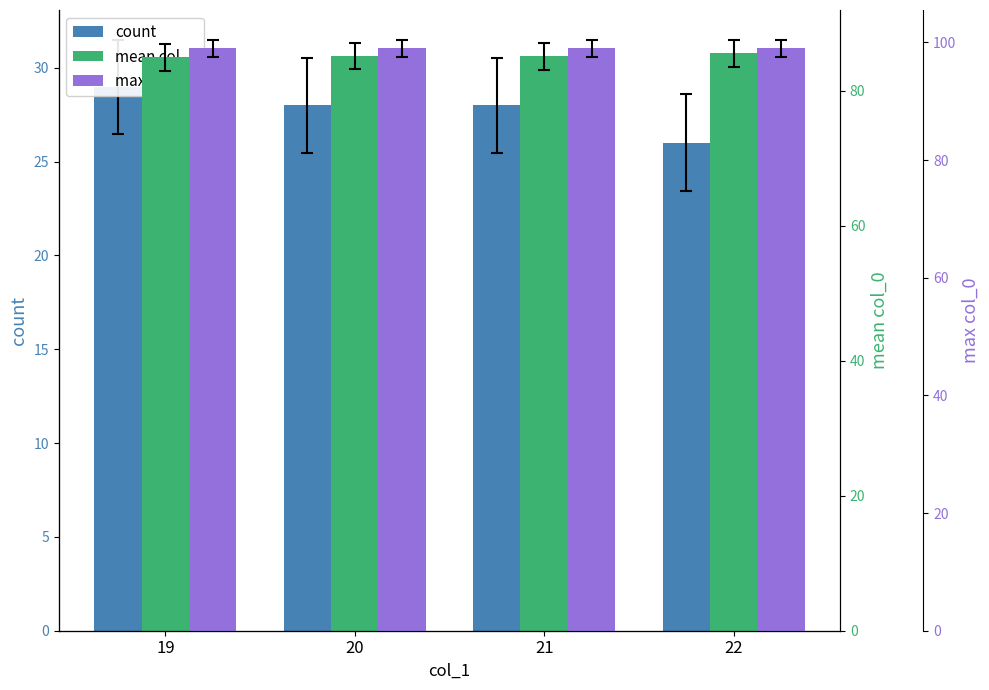

At which category does the chart reach its minimum across all series?

22